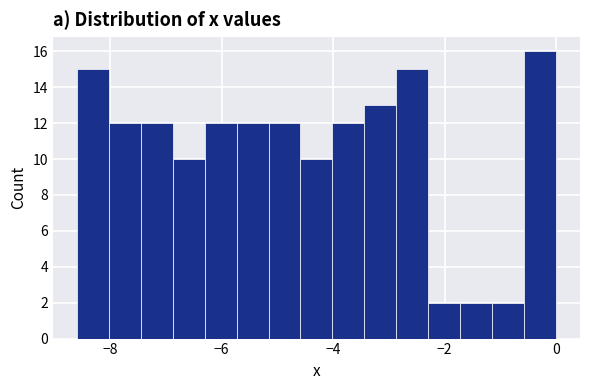

Around what value on the x-axis is the tallest bar? Give the approximate position of its centre, as read against the axis.

-0.2